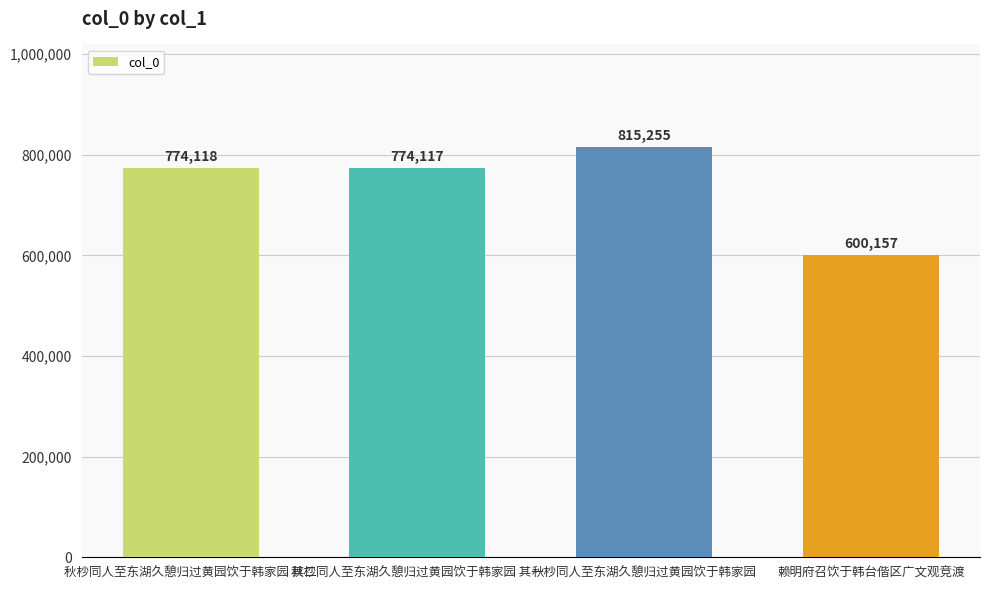

How many data points are less than 774118?

2